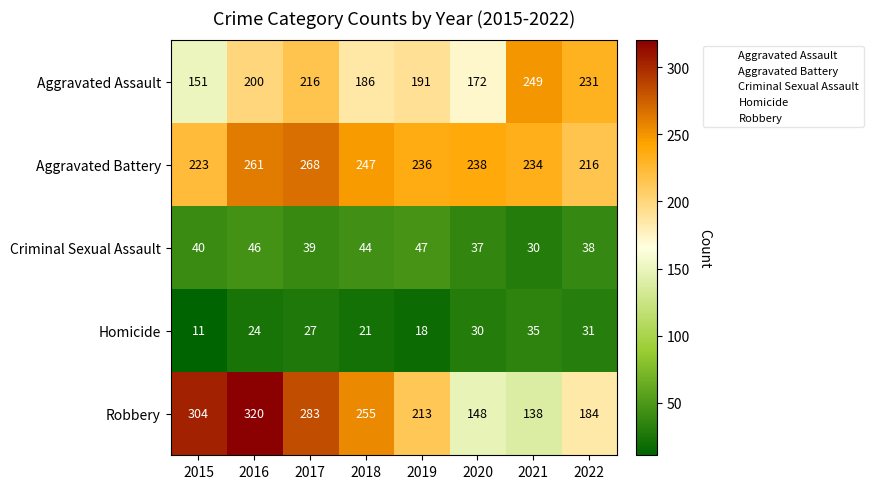

At which label does Aggravated Battery reach its peak?

2017